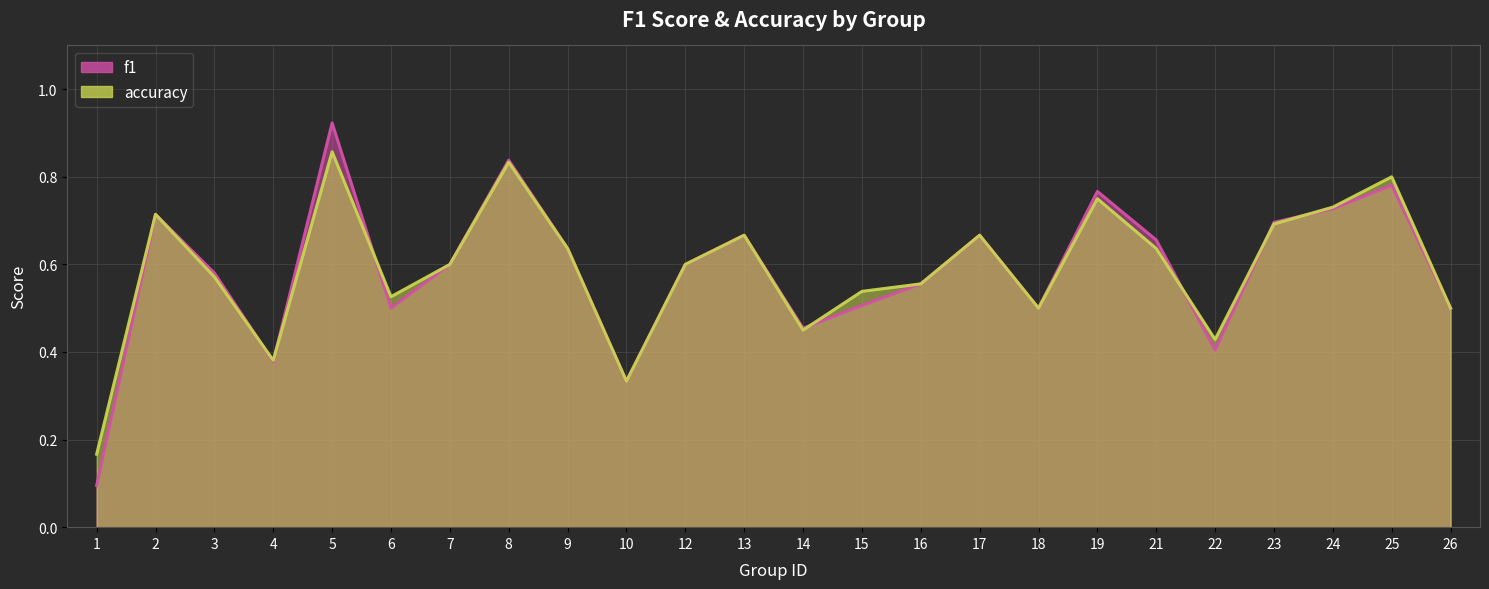

How many lines are shown in the chart?

2